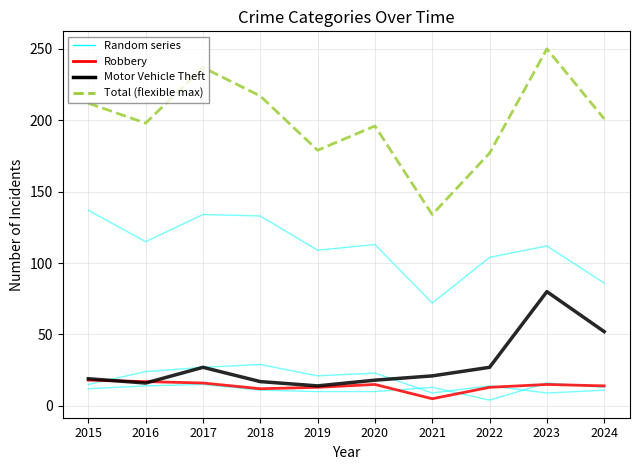

Is this an area chart (filled region under the line)?

No